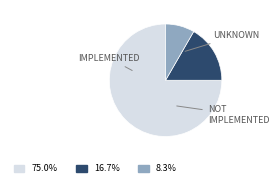

How many segments does this pie chart have?

3